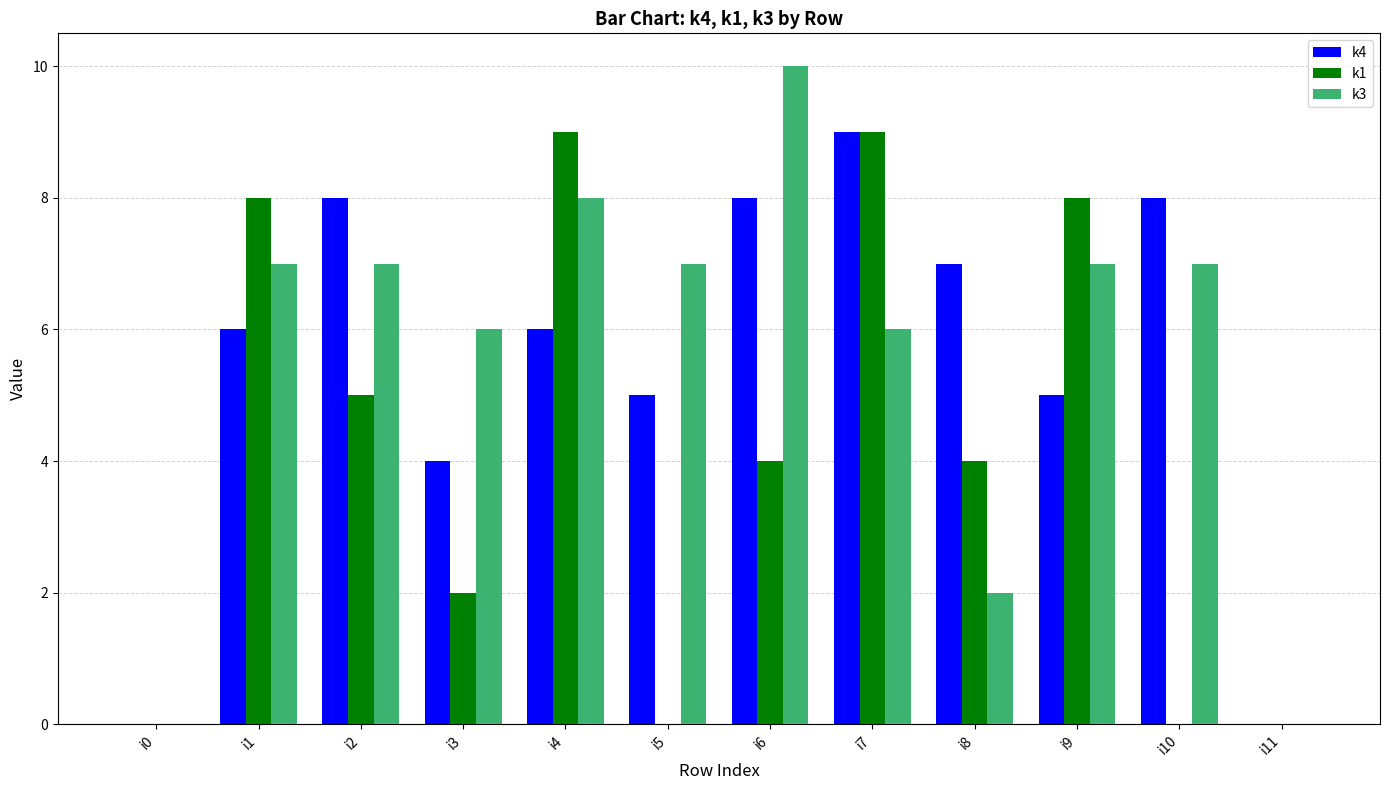

What is the difference between the k1 values at i10 and i2?

5